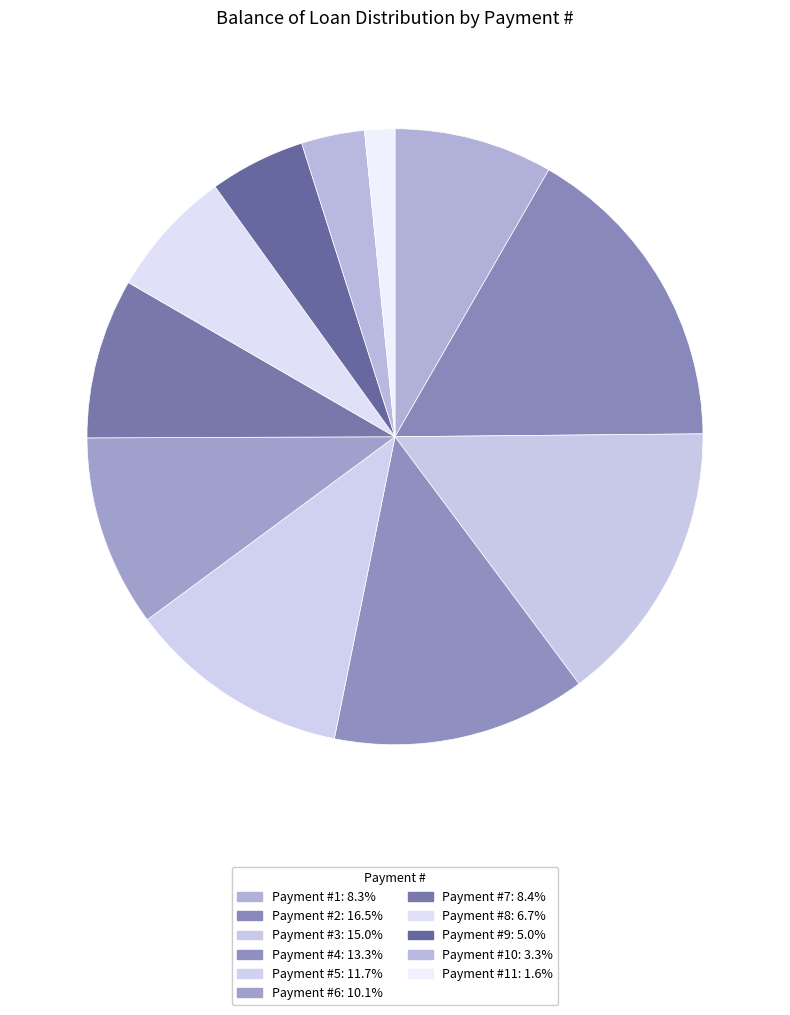

What is the largest slice in the pie chart?

2